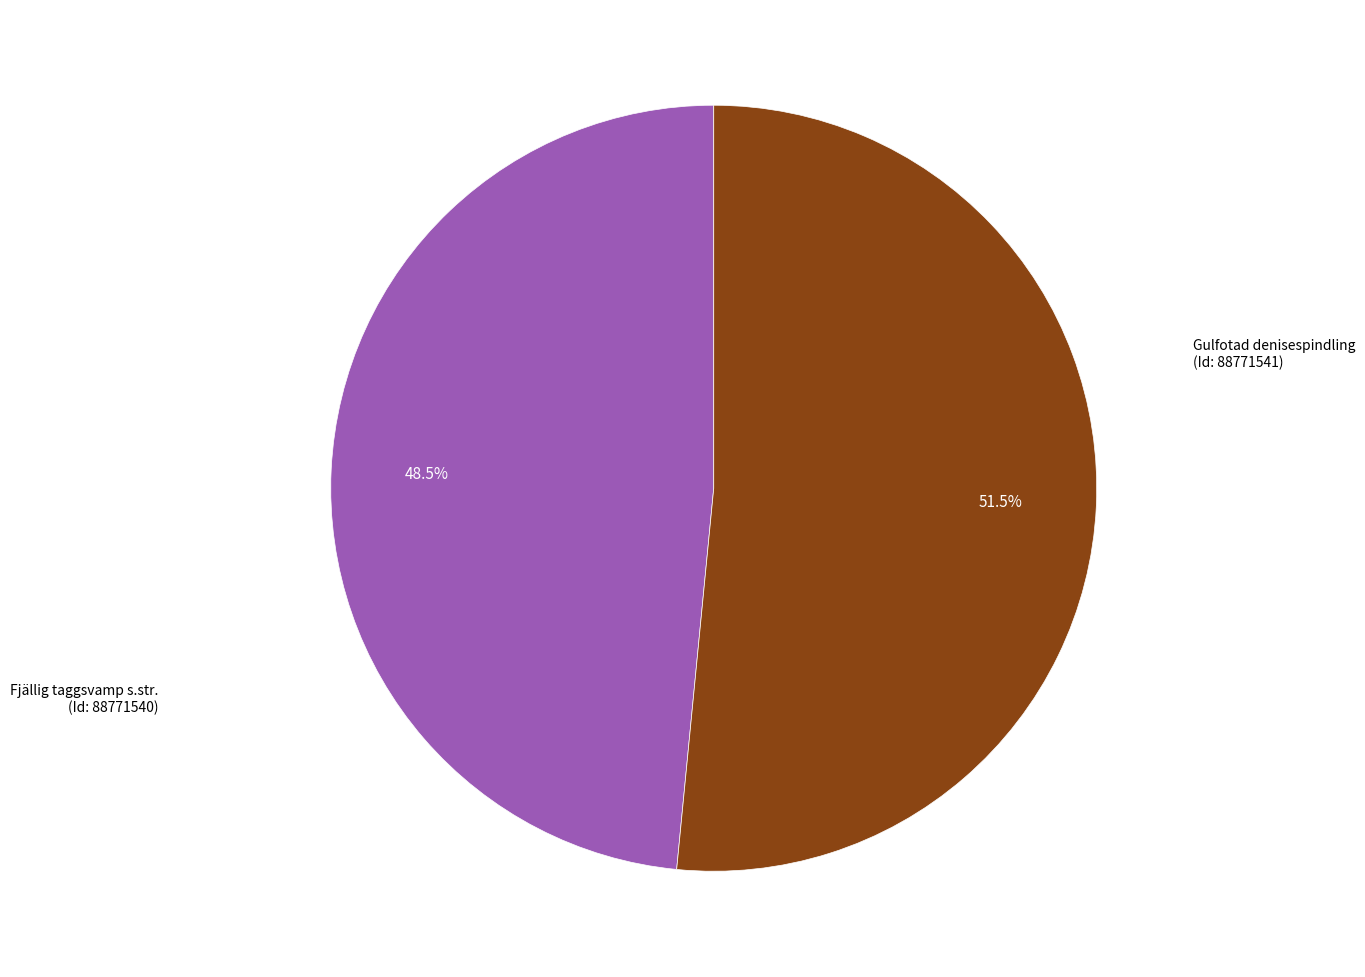

Does any single category account for the majority?

Yes